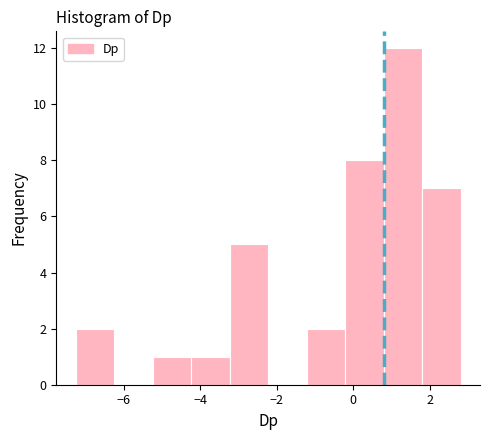

Over which range of the x-axis is the bar tallest?

0.8 to 1.8